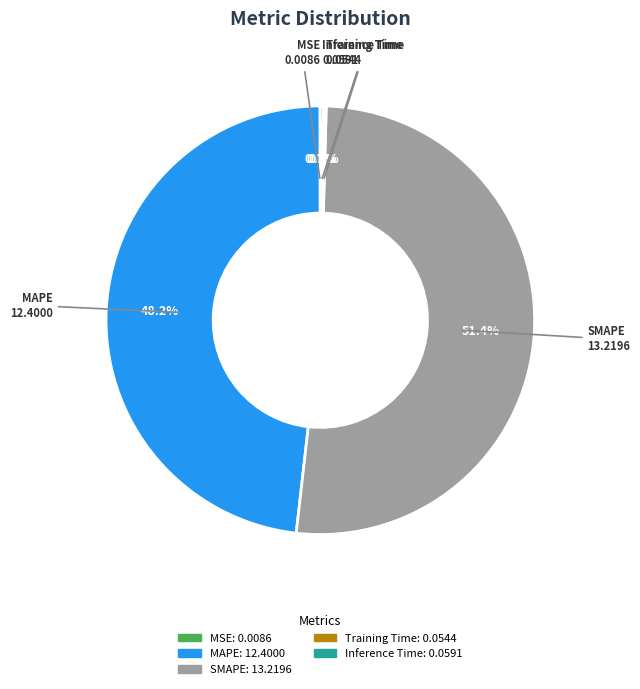

To the nearest percent, what is the difference between the largest and smallest slice percentages?

51%